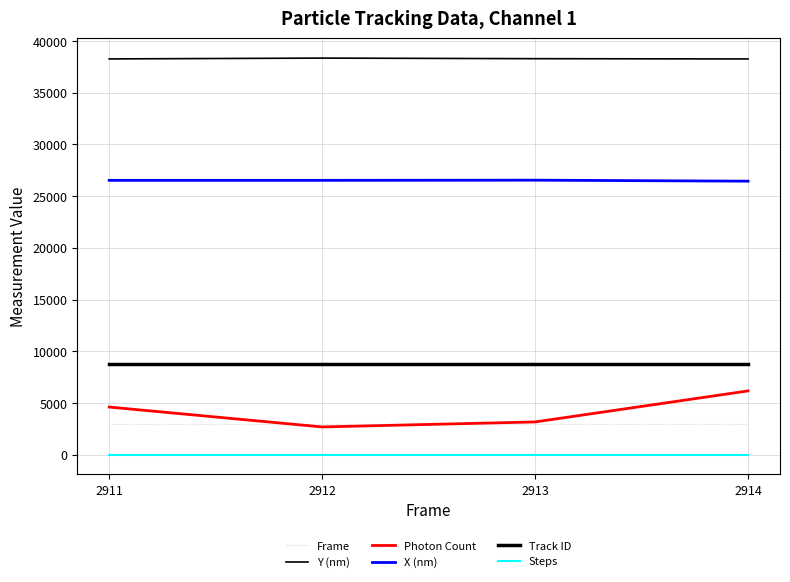

Which series has the widest spread of values?

Photon Count